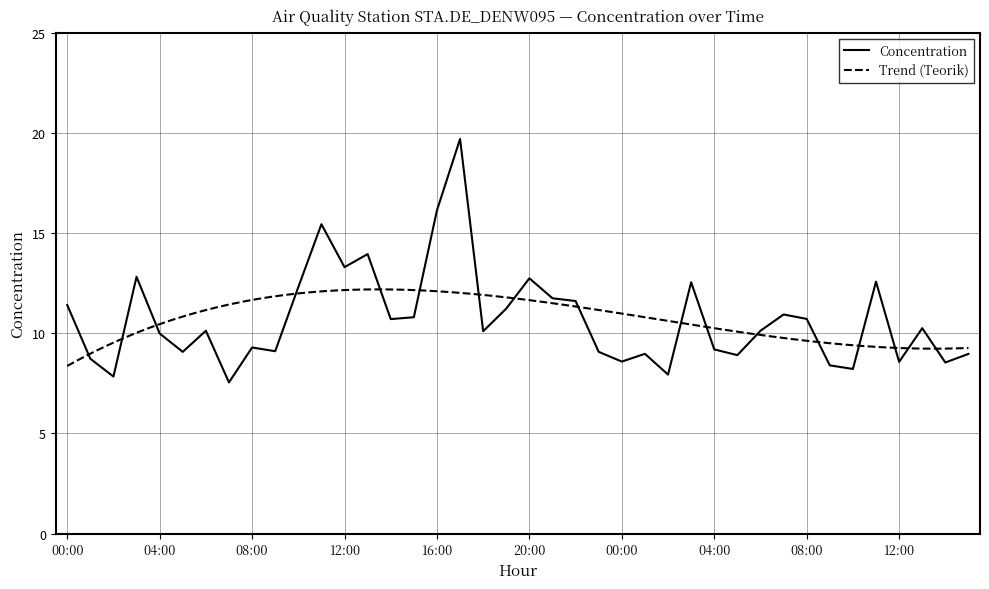

Where does the data first go above 10?

00:00